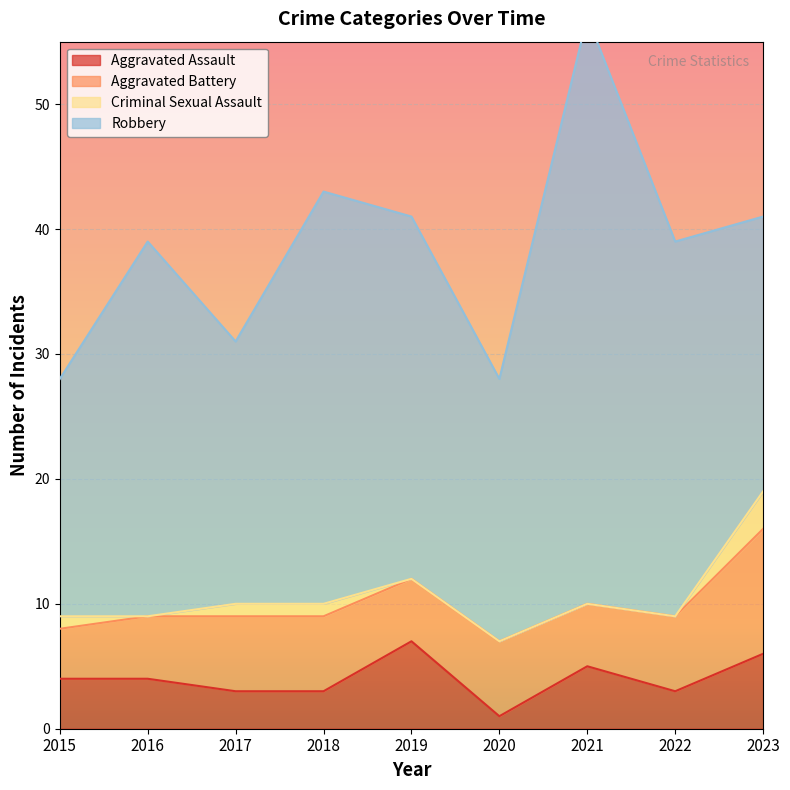

At which label does Robbery reach its peak?

2021